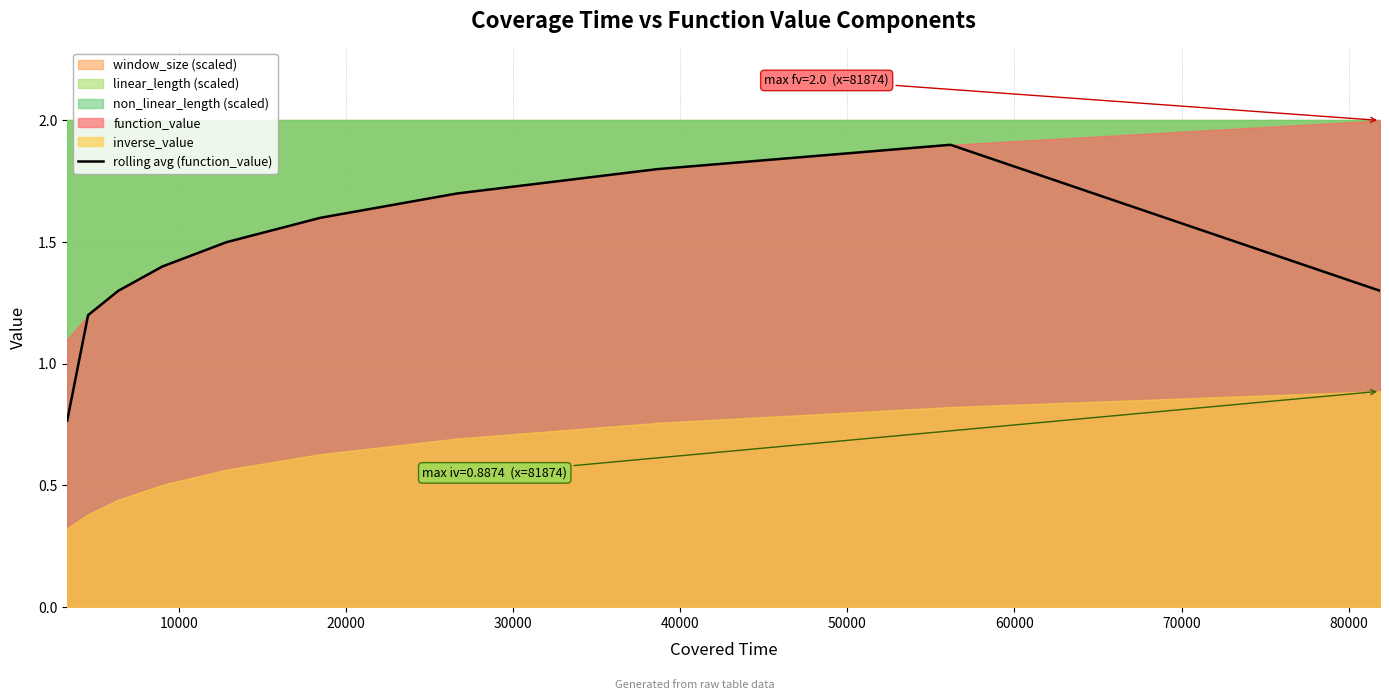

What is the value of the 7th point from the left?

1.7